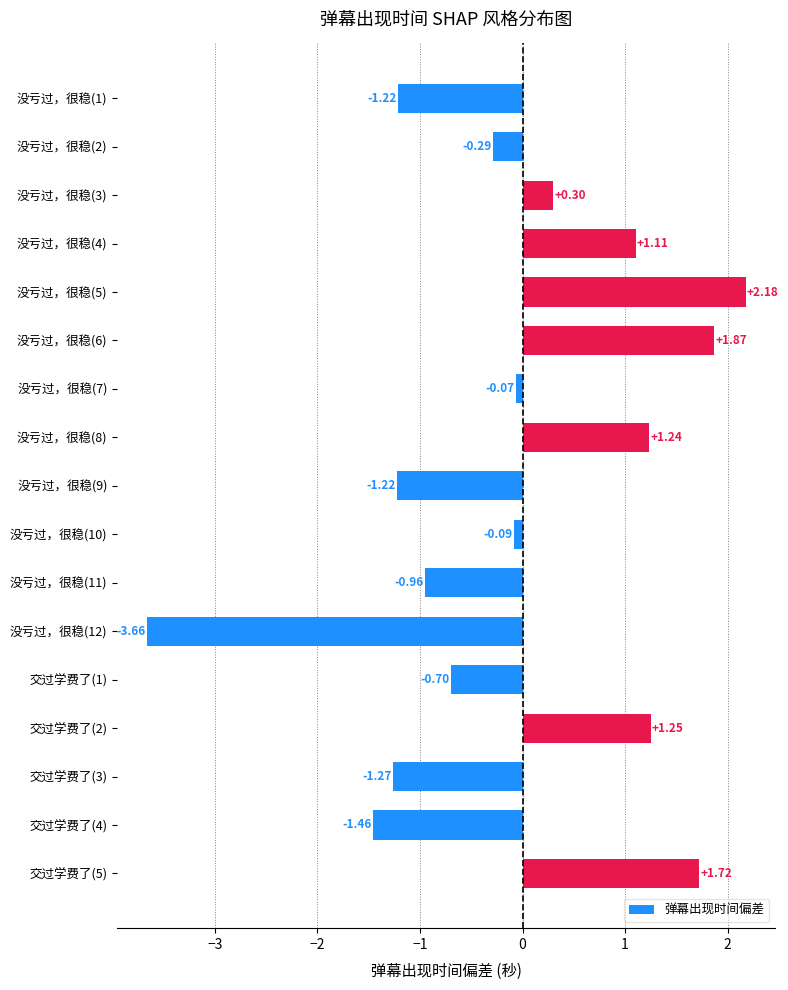

How many bars are there in total?

17